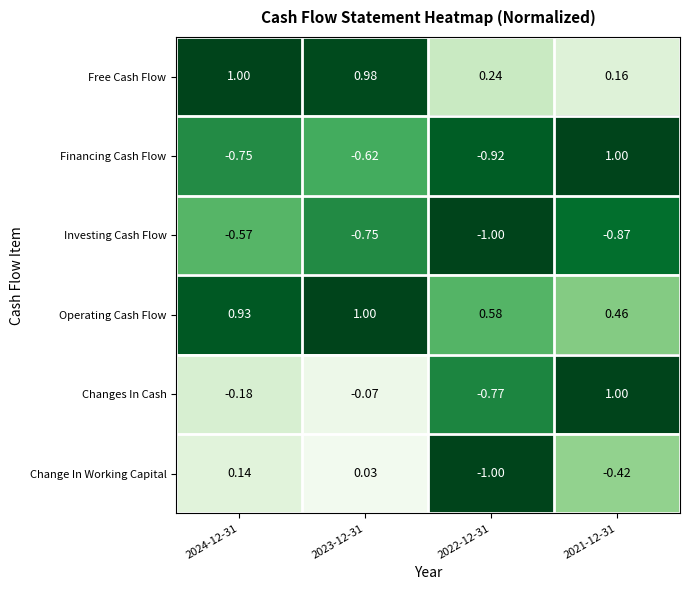

Between 2024-12-31 and 2022-12-31, which series saw the biggest shift?

Change In Working Capital